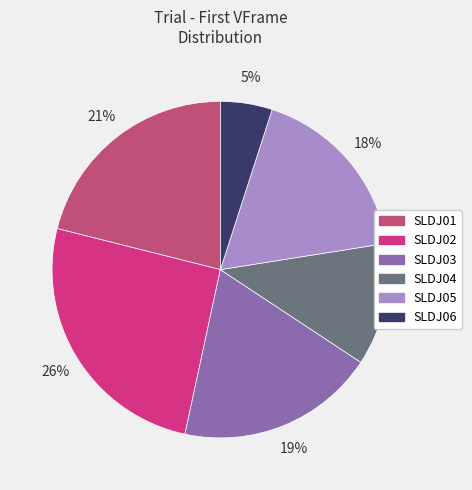

Which category has the biggest portion of the pie?

SLDJ02